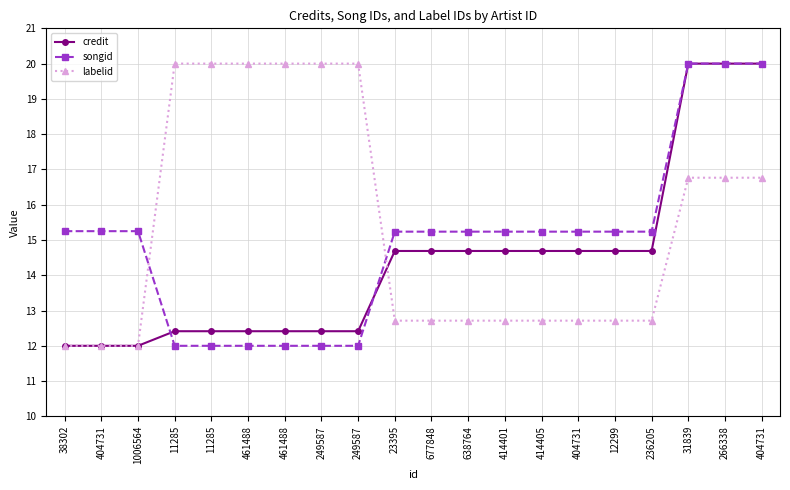

How many series are shown in this chart?

3